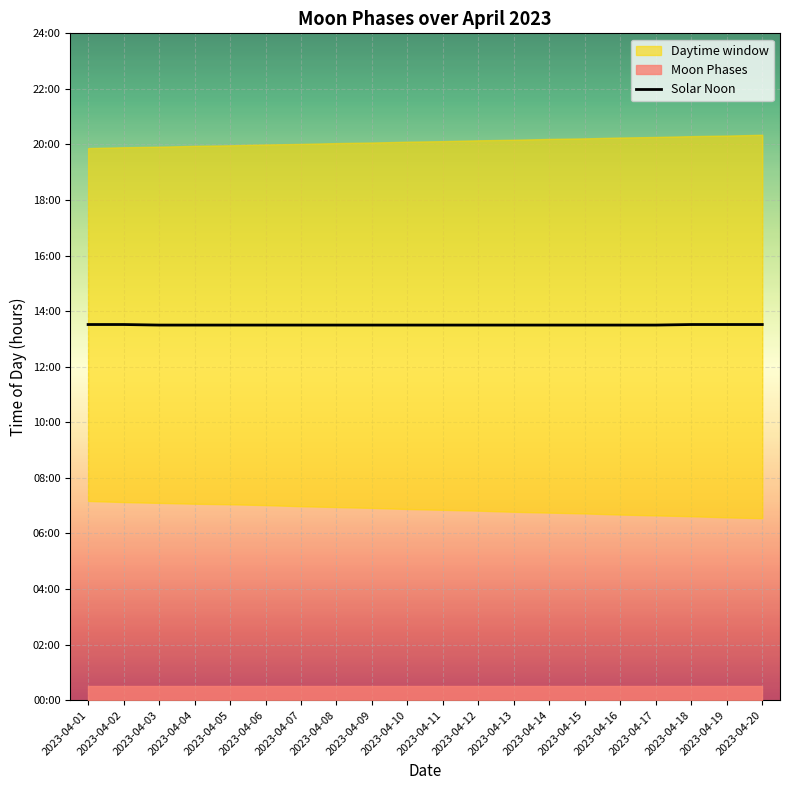

List the labels in order of value, largest first.

2023-04-01, 2023-04-02, 2023-04-18, 2023-04-19, 2023-04-20, 2023-04-03, 2023-04-04, 2023-04-05, 2023-04-06, 2023-04-07, 2023-04-08, 2023-04-09, 2023-04-10, 2023-04-11, 2023-04-12, 2023-04-13, 2023-04-14, 2023-04-15, 2023-04-16, 2023-04-17